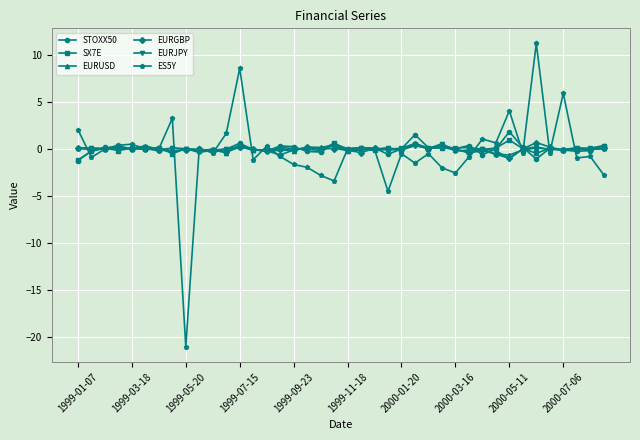

Which series has the largest range (max minus min)?

ES5Y